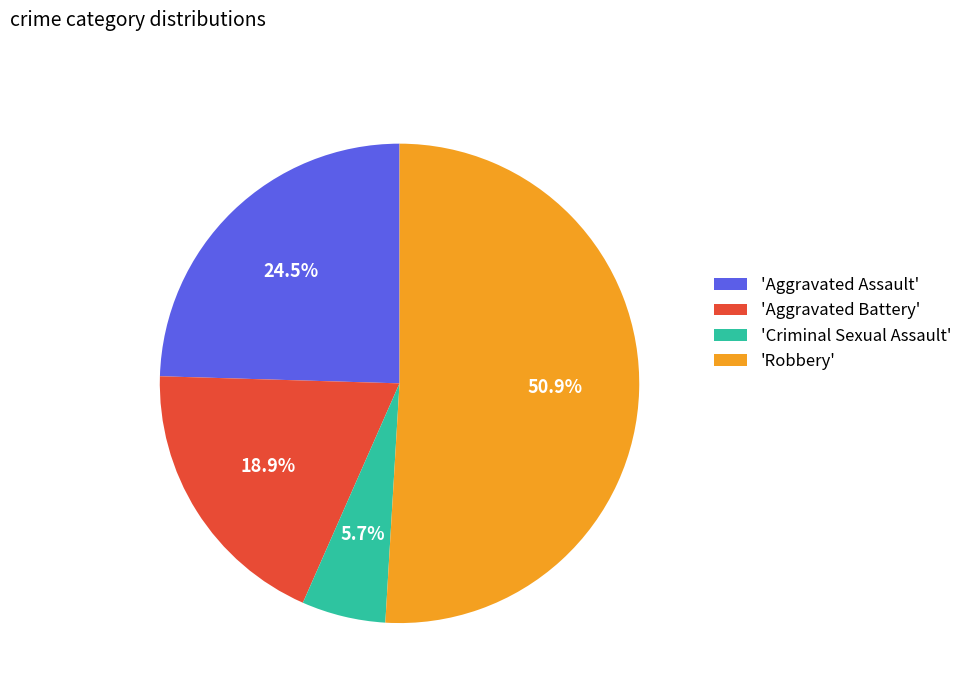

Do 'Aggravated Assault' and 'Aggravated Battery' together represent more than half of the pie?

No